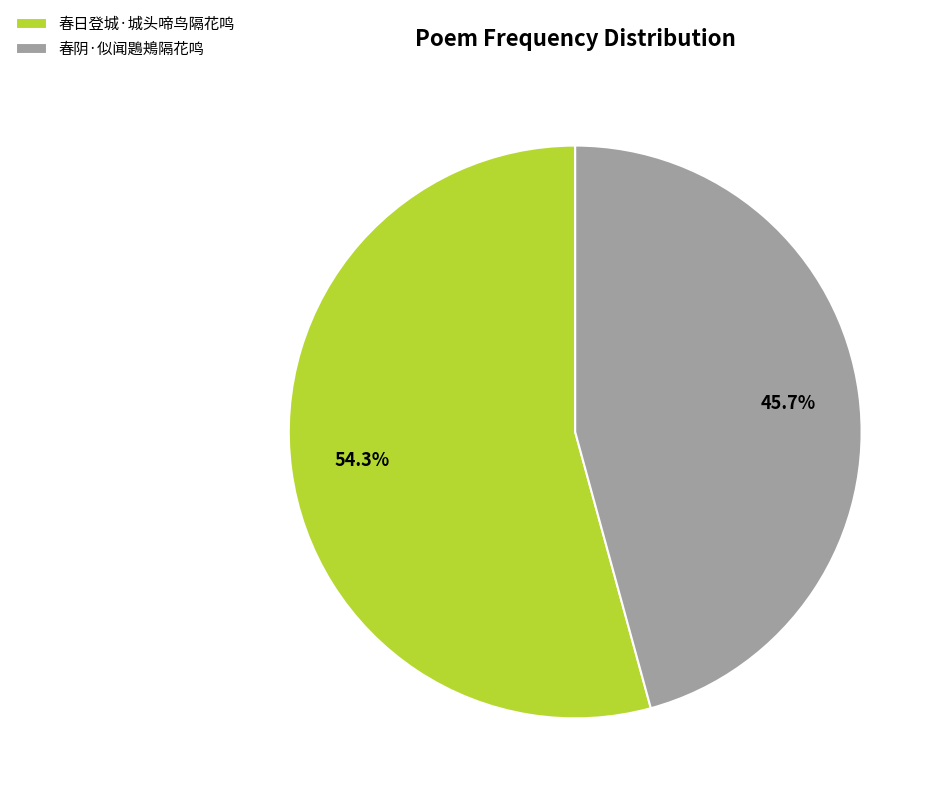

To the nearest percent, what percentage of the pie is 春阴·似闻鶗鴂隔花鸣?

46%